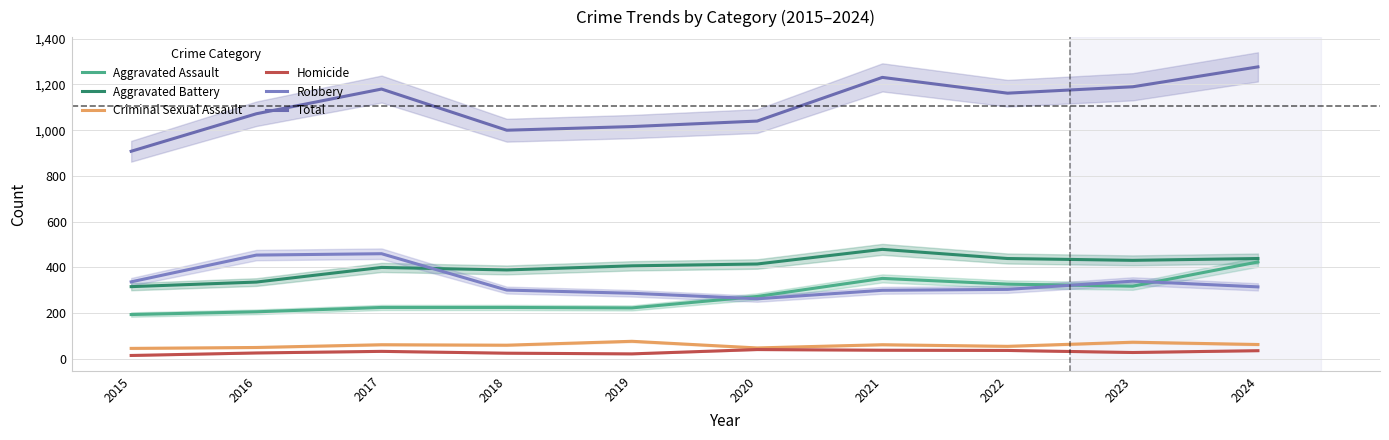

What are all the series names shown in the legend?

Aggravated Assault, Aggravated Battery, Criminal Sexual Assault, Homicide, Robbery, Total